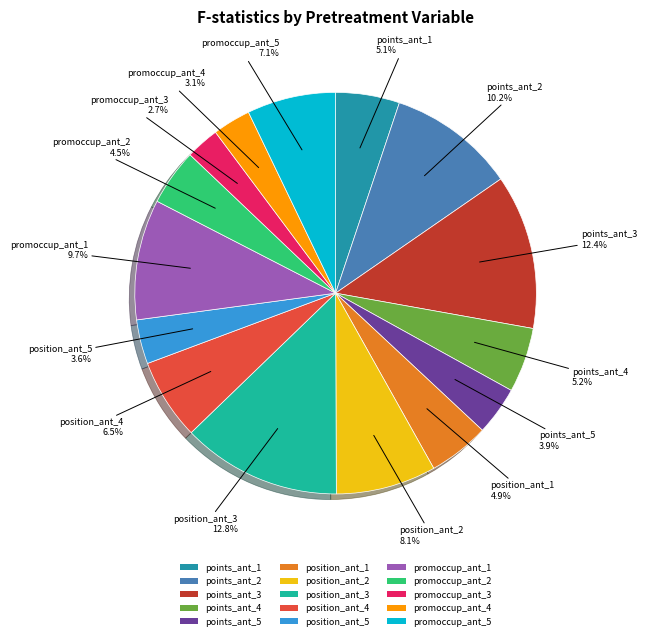

Which has a higher value, points_ant_5 or position_ant_2?

position_ant_2